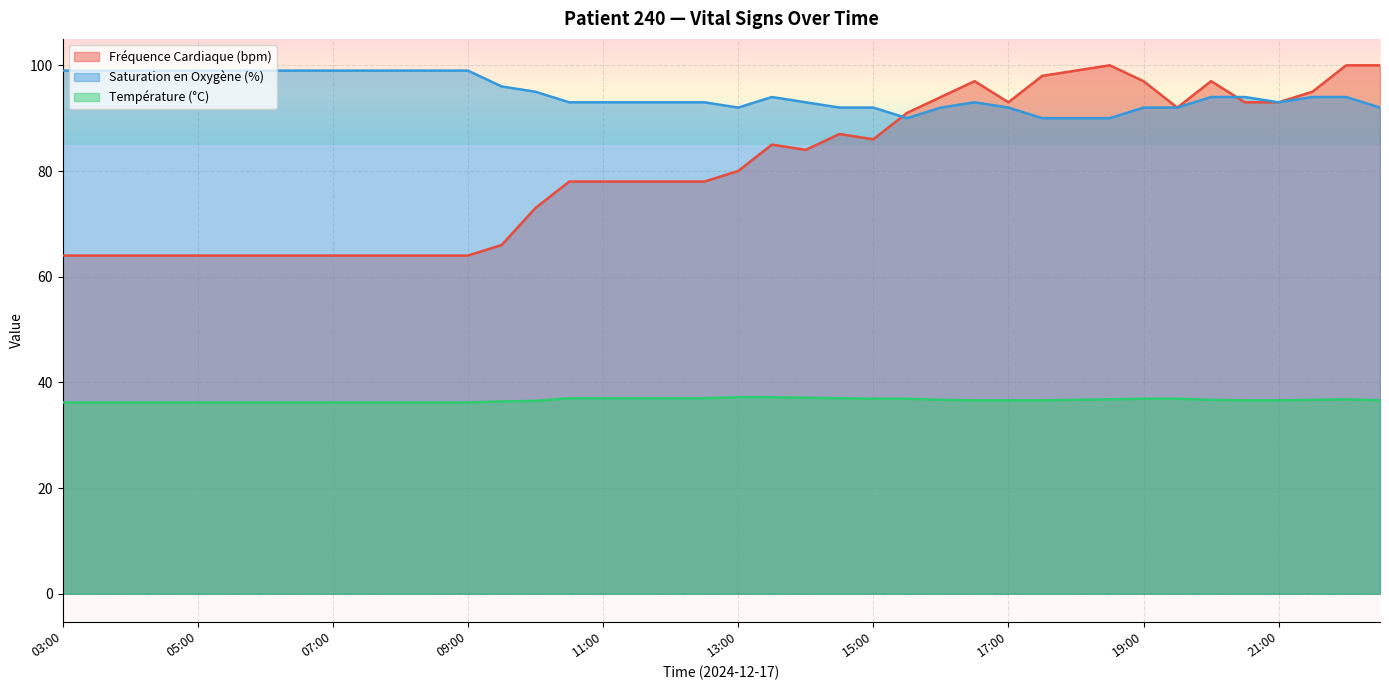

True or false: Température (°C) and Saturation en Oxygène (%) cross at least once.

False